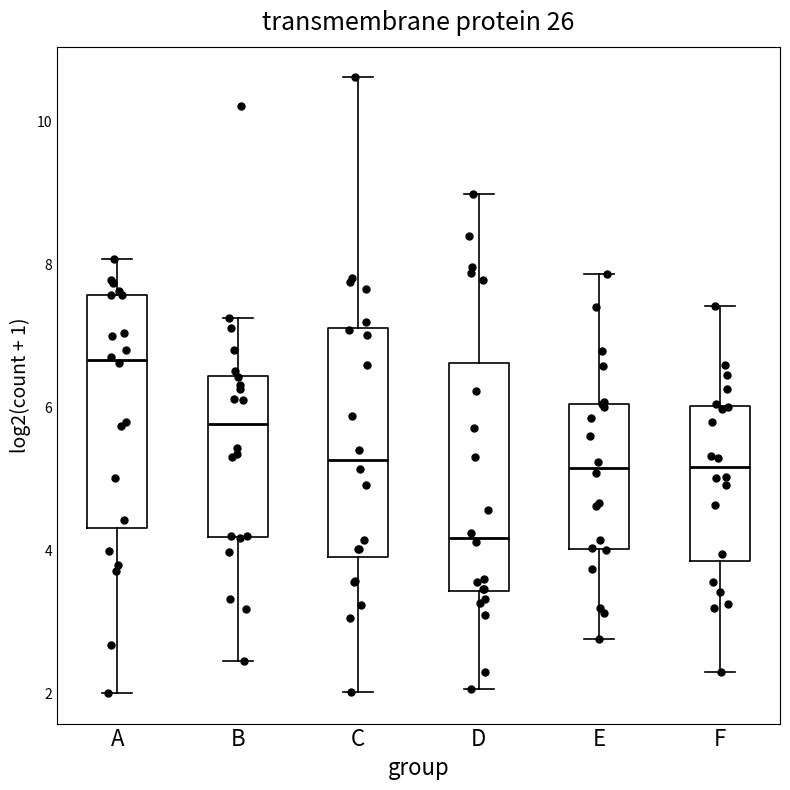

Where does the lower whisker of the box for A end on the y-axis? The values are not printed on the chart, so give them approximately, as read against the axis.

2.0